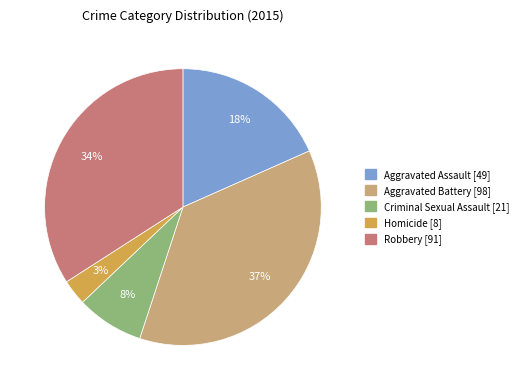

Does any single category account for the majority?

No